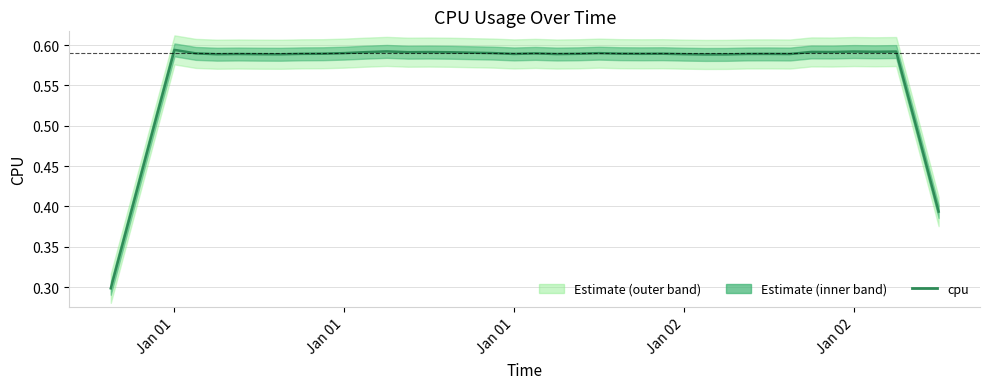

Reading left to right, list all the values displayed in this chart.

0.3	0.4	0.5	0.6	0.6	0.6	0.6	0.6	0.6	0.6	0.6	0.6	0.6	0.6	0.6	0.6	0.6	0.6	0.6	0.6	0.6	0.6	0.6	0.6	0.6	0.6	0.6	0.6	0.6	0.6	0.6	0.6	0.6	0.6	0.6	0.6	0.6	0.6	0.5	0.4